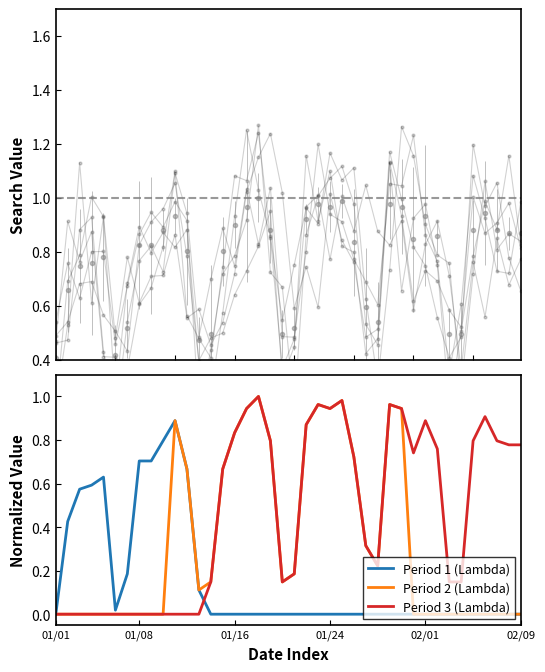

What is the difference between the second highest and second lowest values in the Period 2 (Lambda) series?

1.0